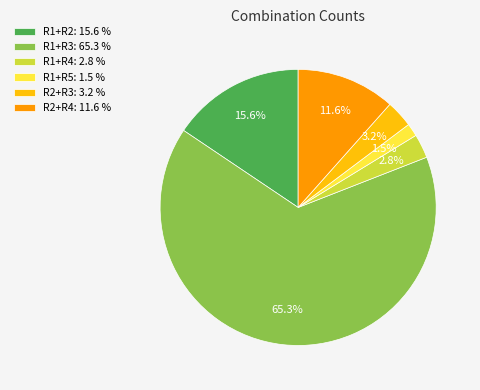

To the nearest percent, what is the difference between the largest and smallest slice percentages?

64%